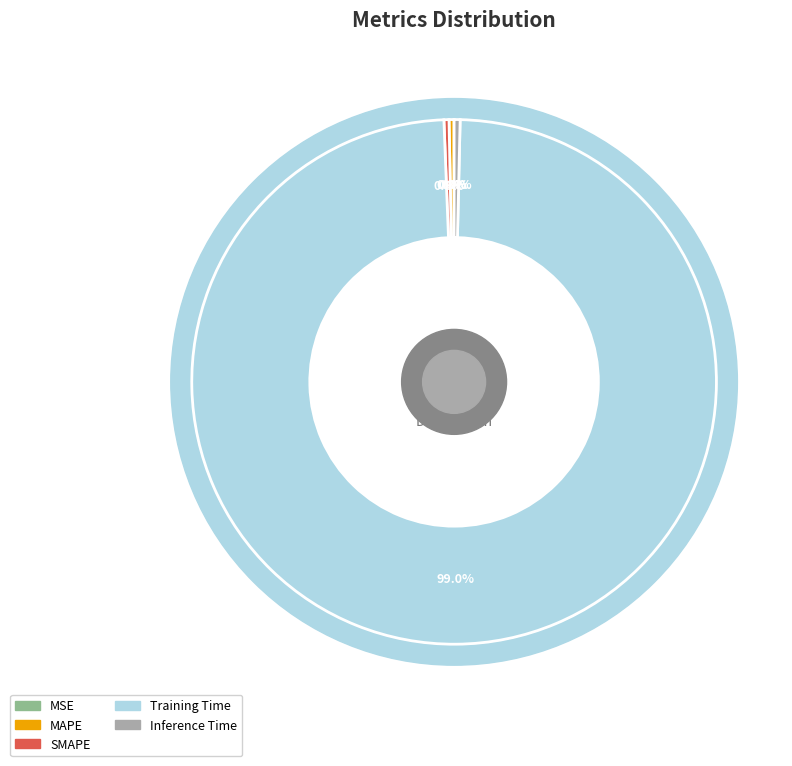

Rank the categories by value from lowest to highest.

MSE, MAPE, SMAPE, Inference Time, Training Time